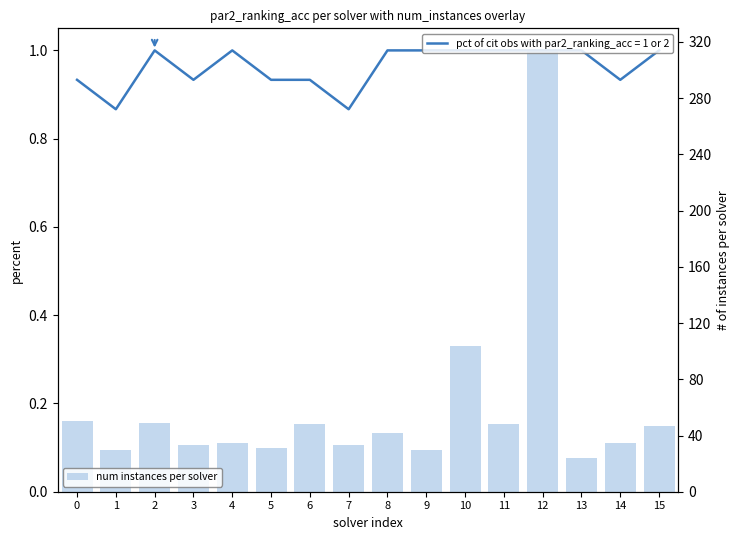

What is the value of the 16th bar from the left?

47